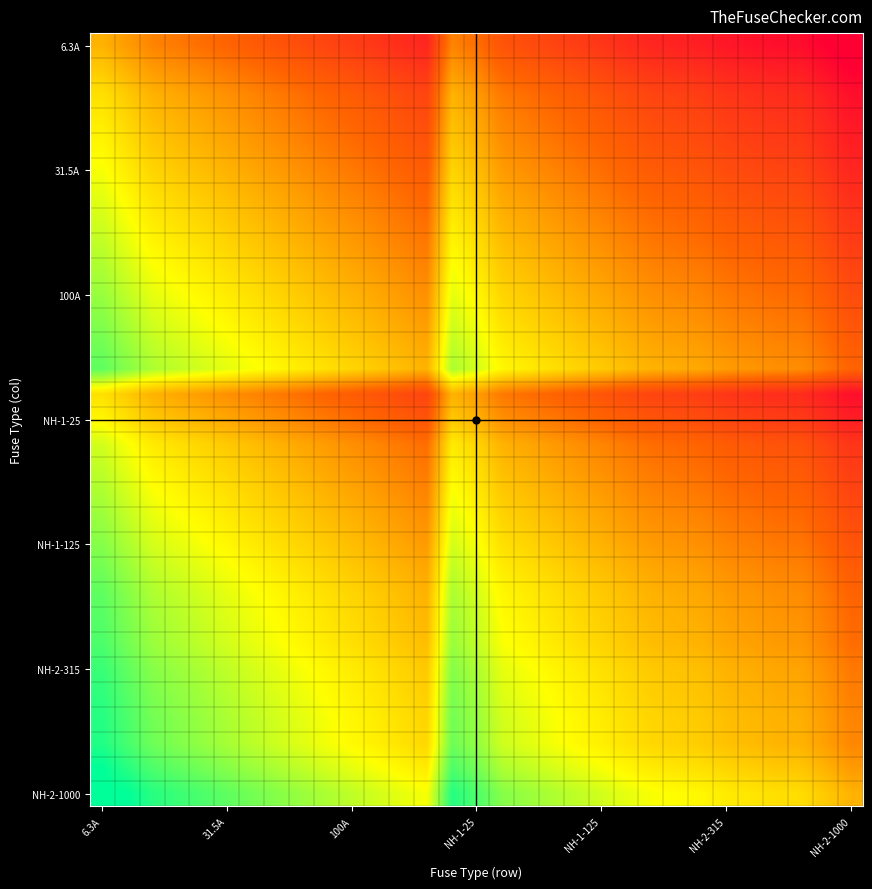

How many data points does each series have?

31